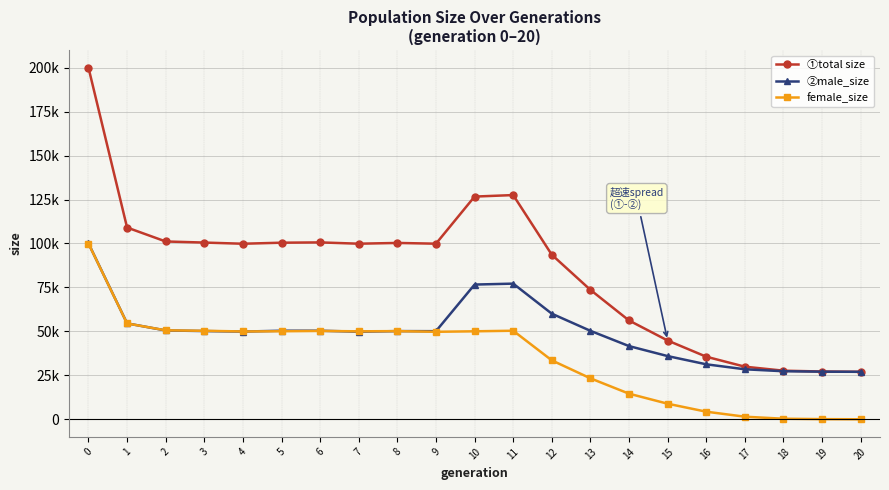

At which category does female_size reach its first local peak?

6